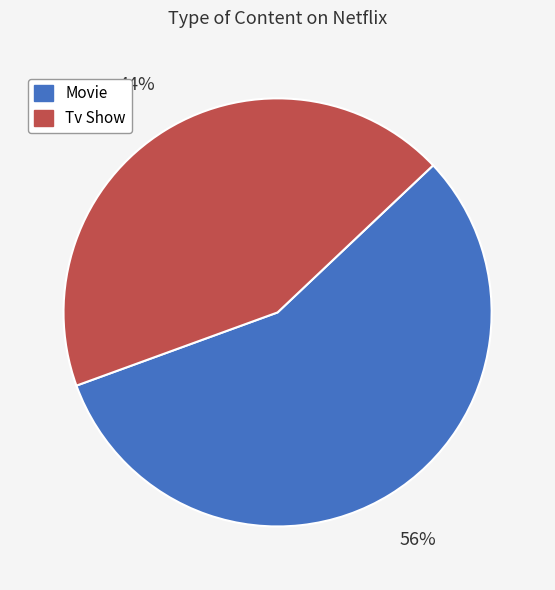

To the nearest percent, what is the average slice percentage?

50%